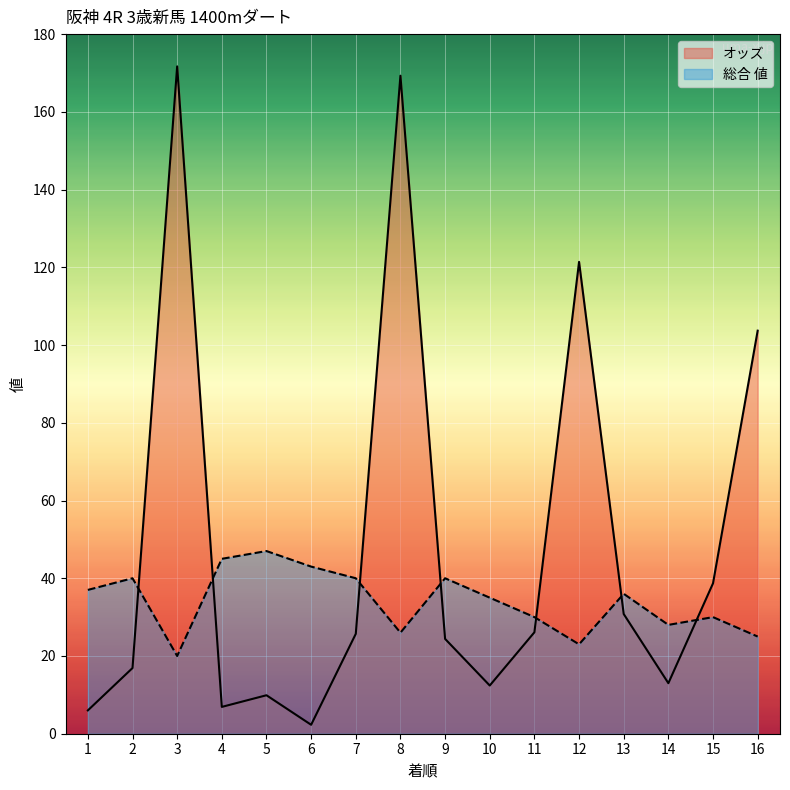

What is the difference between the maximum and second lowest values in the 総合 値 series?

24.0